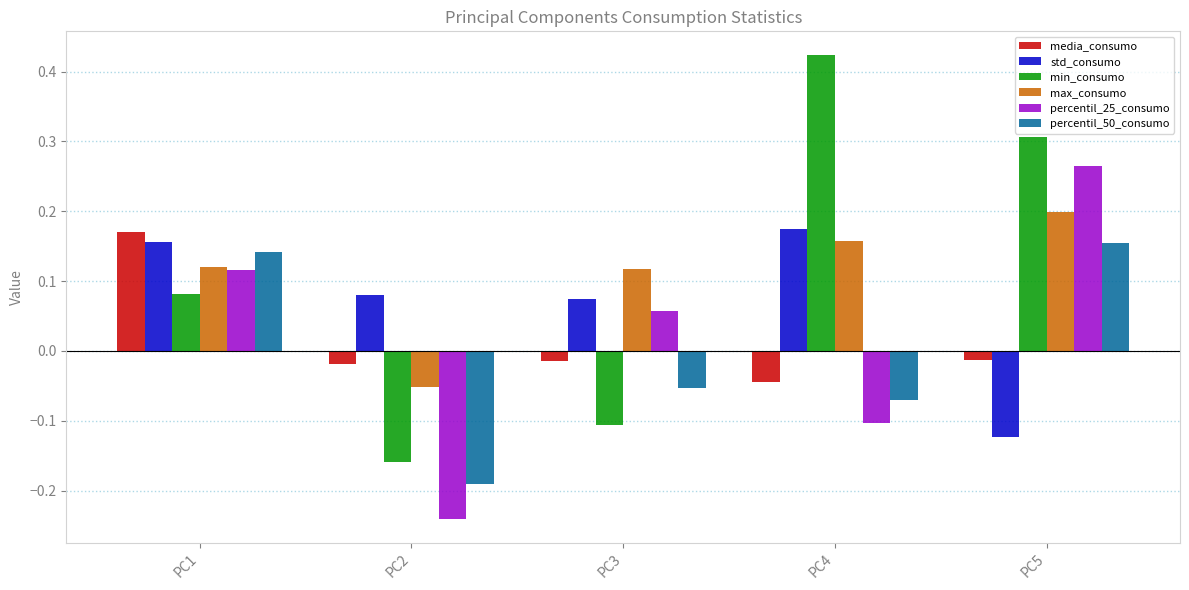

The value of min_consumo at PC5 is 0.3. True or false?

True